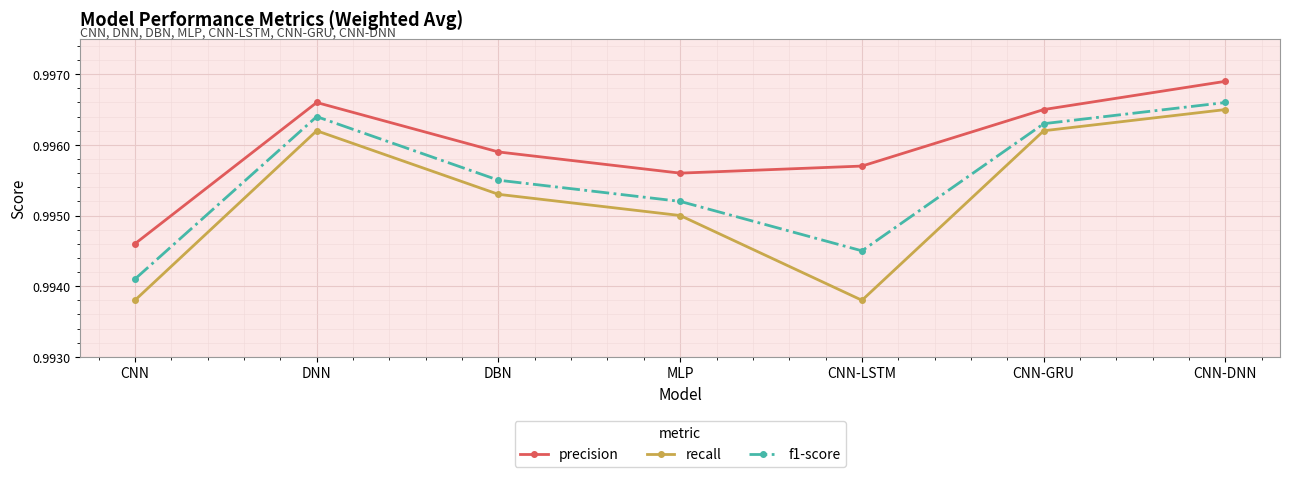

What is the label of the 4th point from the left?

MLP